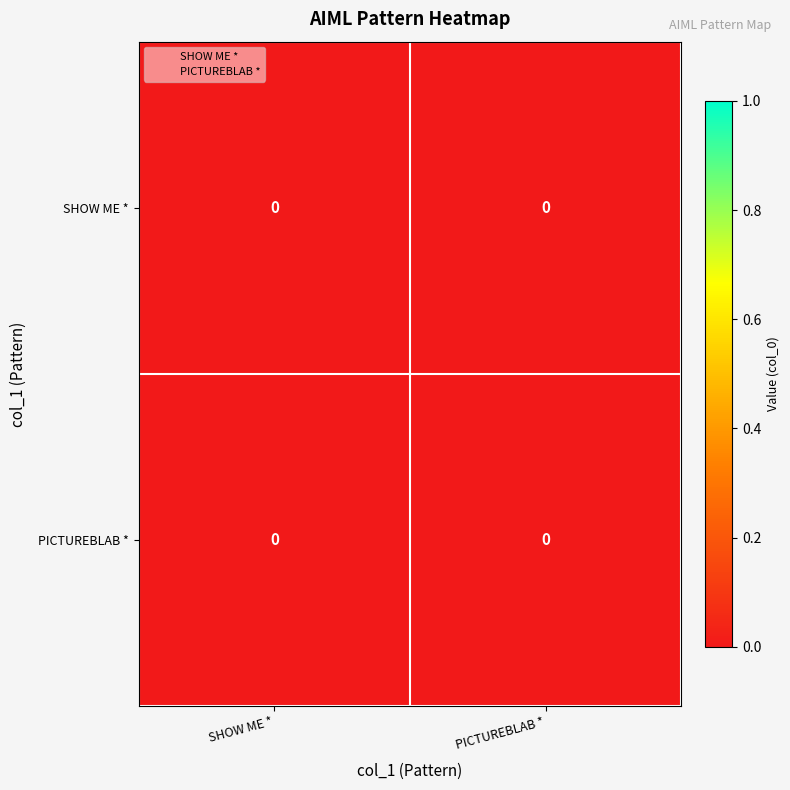

At how many categories does at least one series exceed 0?

2